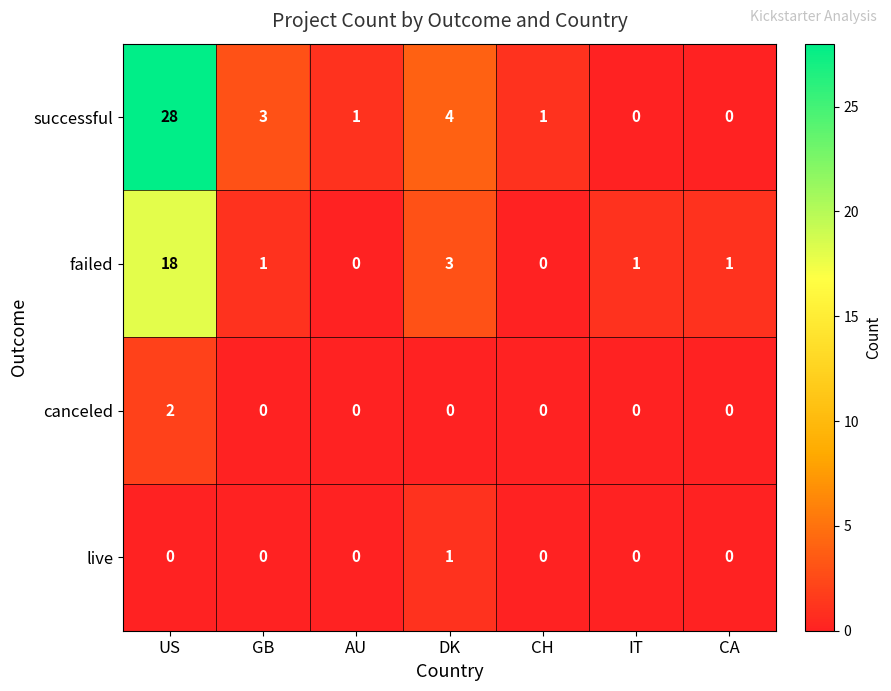

At which label does live reach its peak?

DK